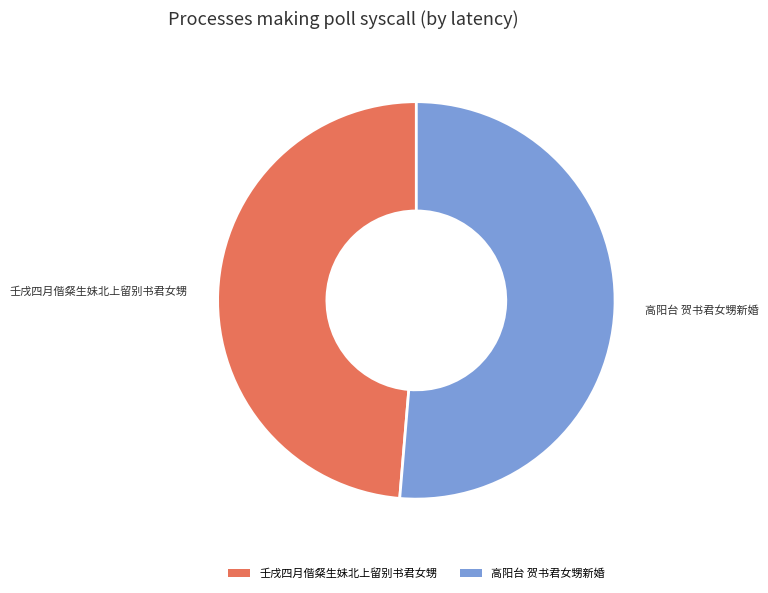

Which has a higher value, 高阳台 贺书君女甥新婚 or 壬戌四月偕粲生妹北上留别书君女甥?

高阳台 贺书君女甥新婚